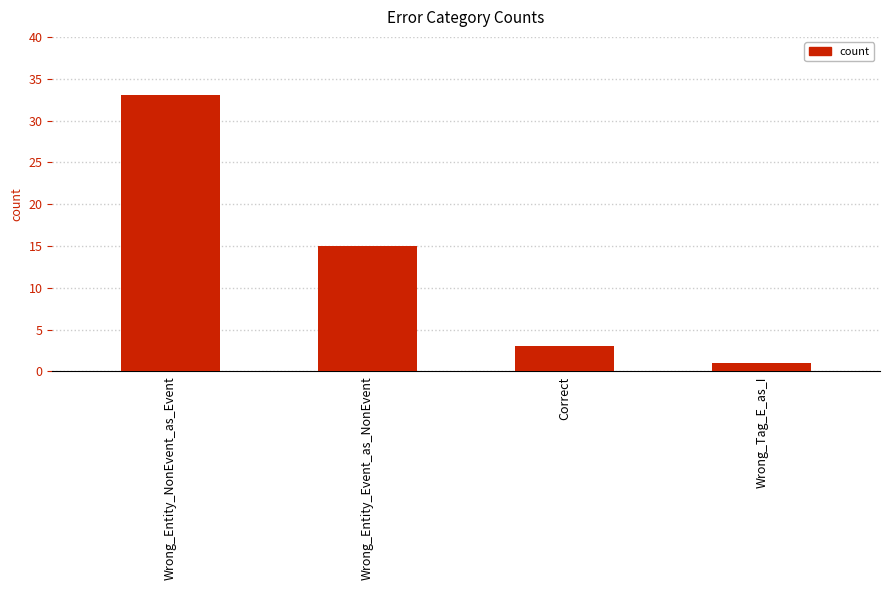

Reading left to right, transcribe all the data shown in this chart.

33	15	3	1